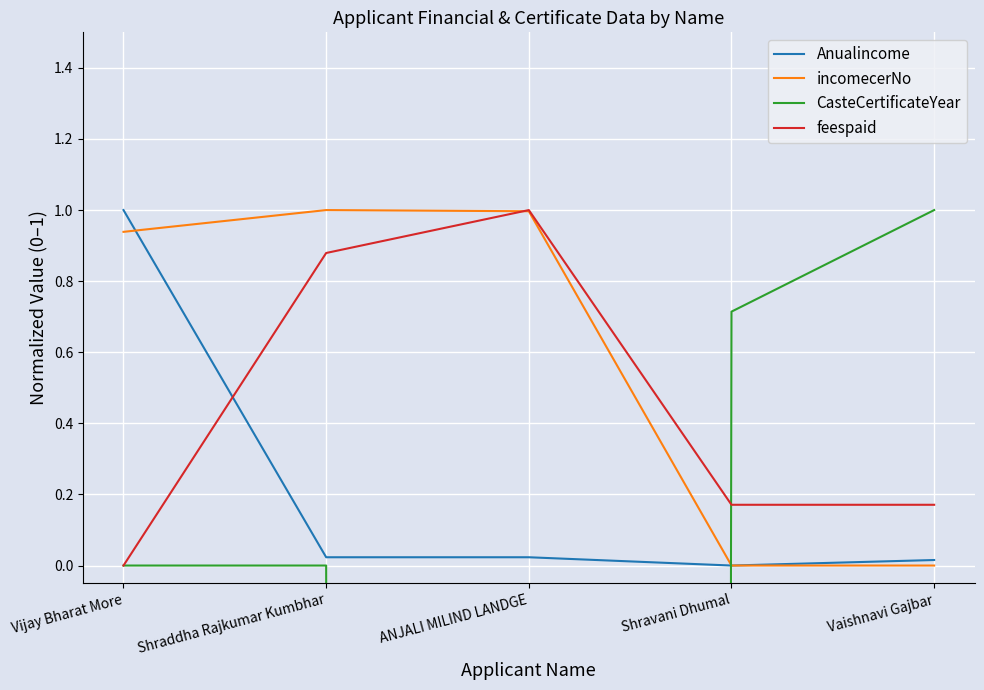

What is the label of the 3rd point from the right?

ANJALI MILIND LANDGE